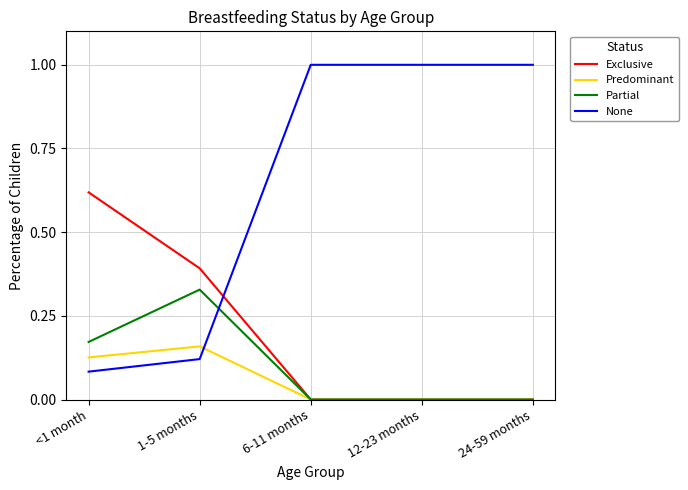

Does the chart have visible grid lines?

Yes